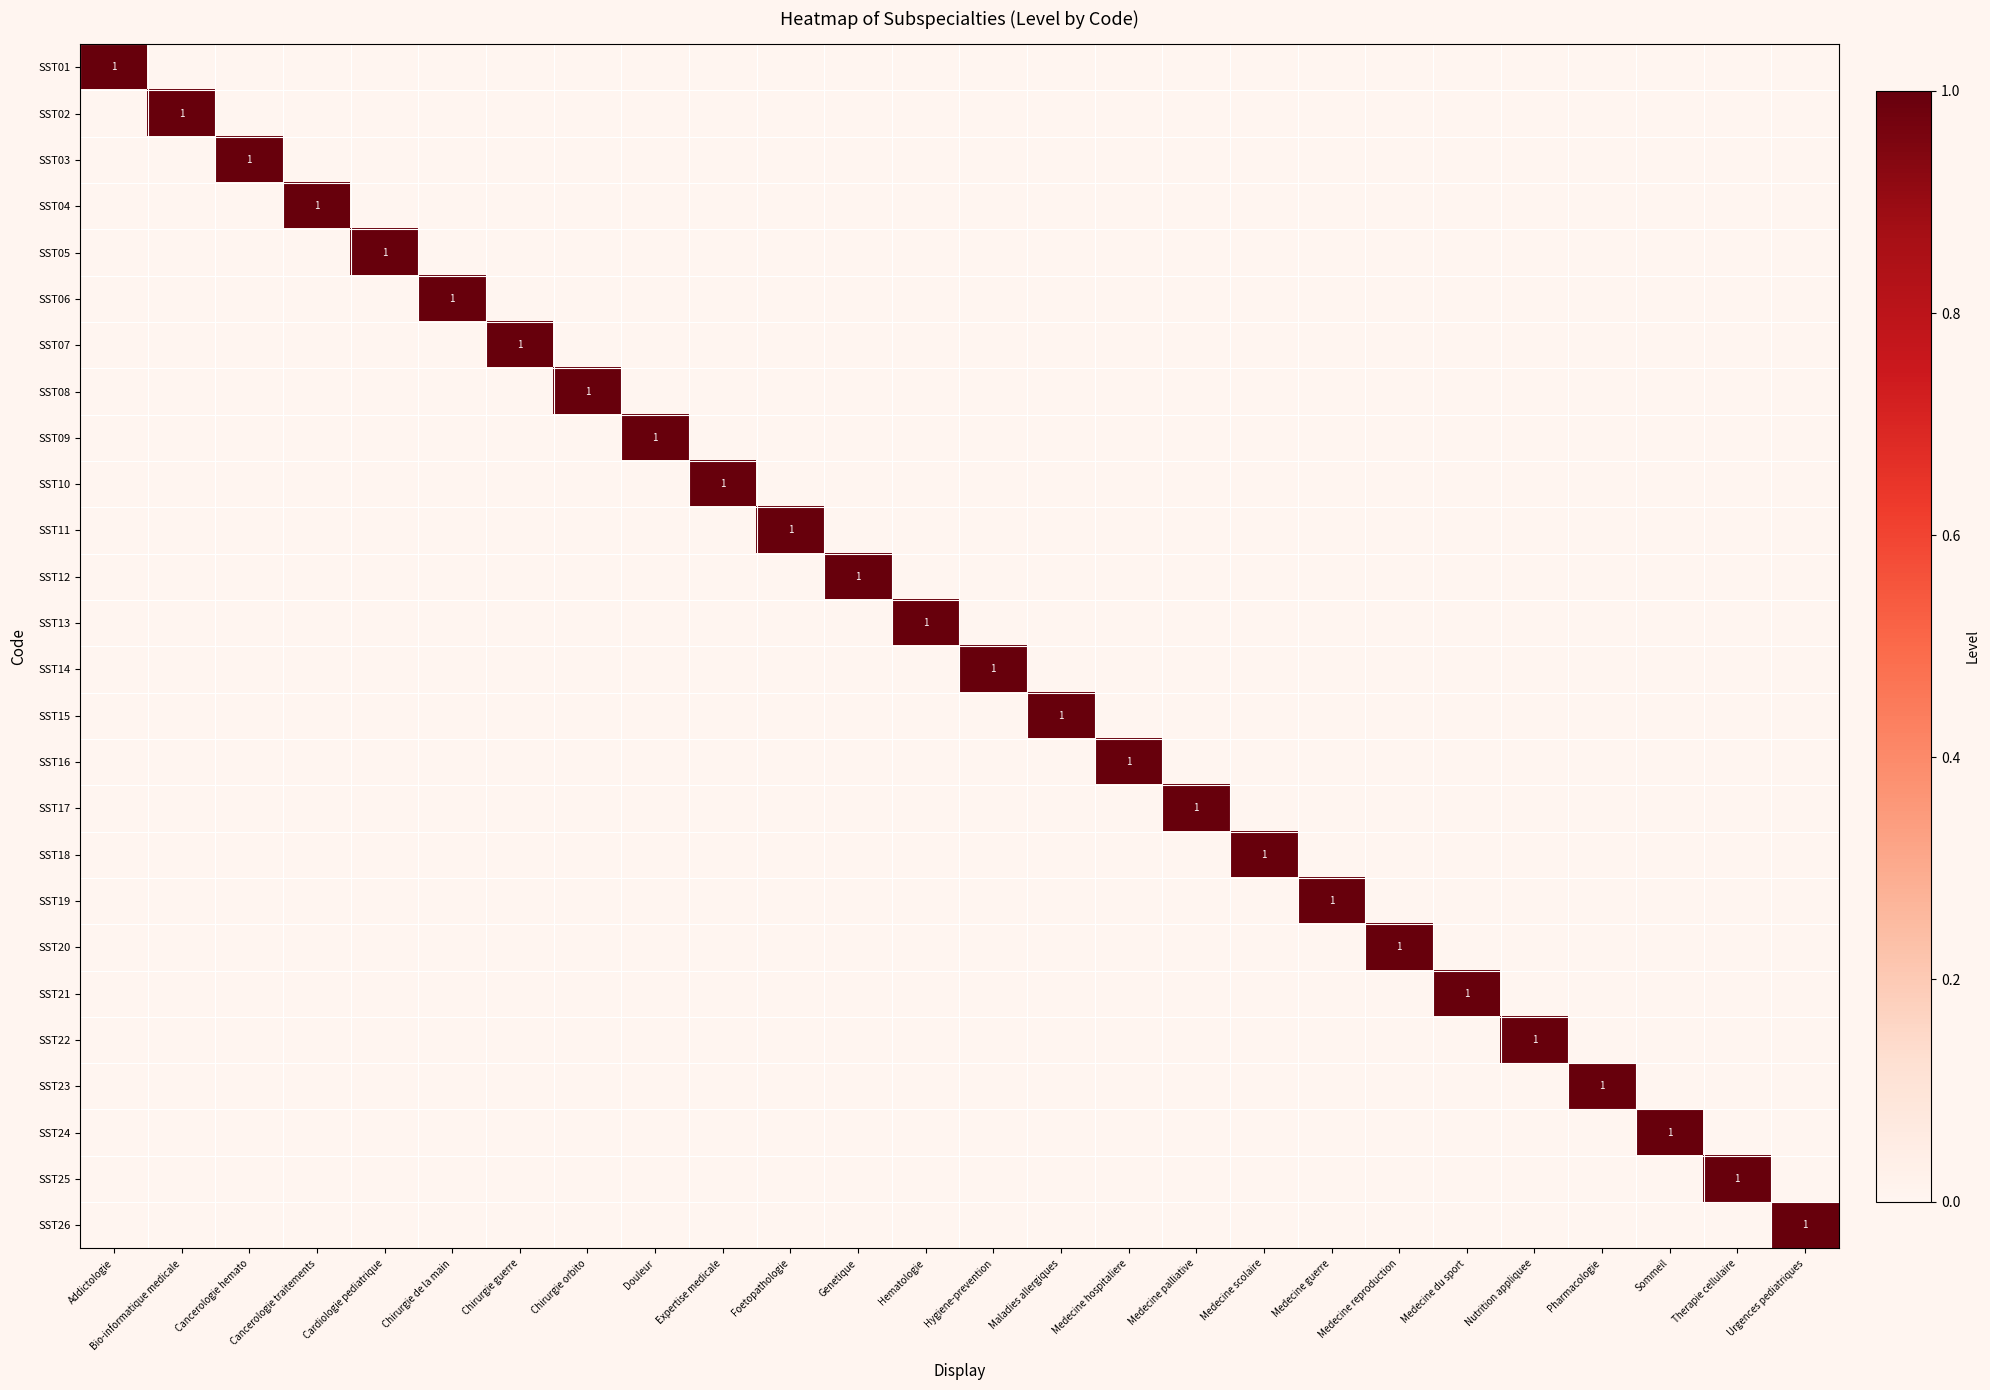

Rank the series at Hematologie from lowest to highest value.

SST01, SST02, SST03, SST04, SST05, SST06, SST07, SST08, SST09, SST10, SST11, SST12, SST14, SST15, SST16, SST17, SST18, SST19, SST20, SST21, SST22, SST23, SST24, SST25, SST26, SST13